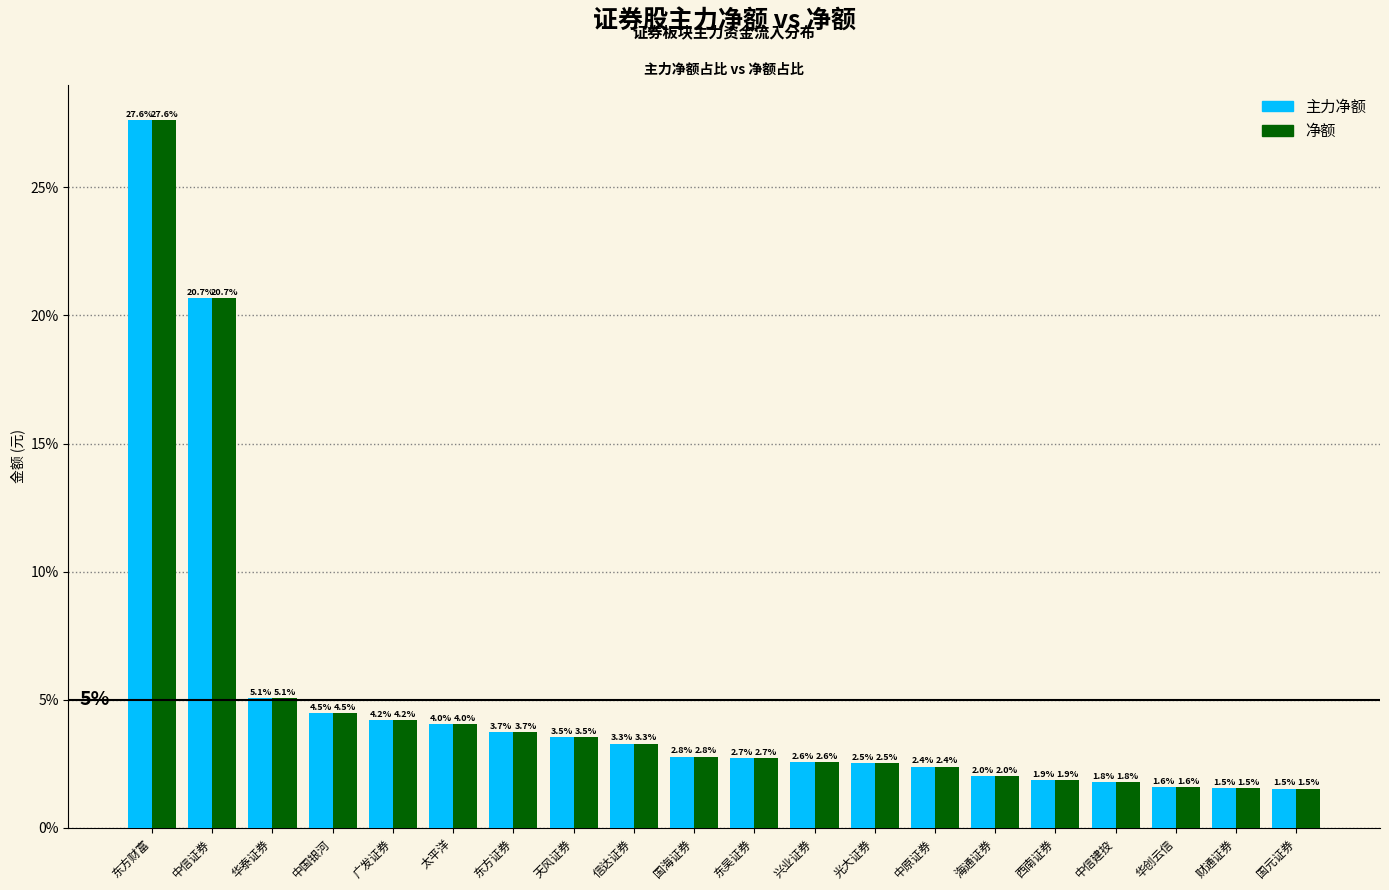

Which has a higher value, 华泰证券 or 中信建投?

华泰证券